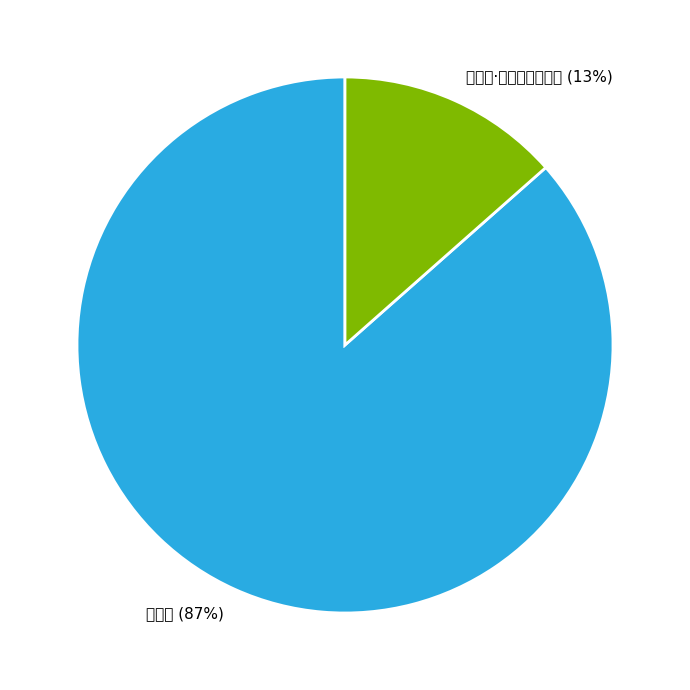

Combined, do 丽秋花 (87%) and 丽秋花·疎翠巧装丹凤尾 (13%) account for over 50%?

Yes